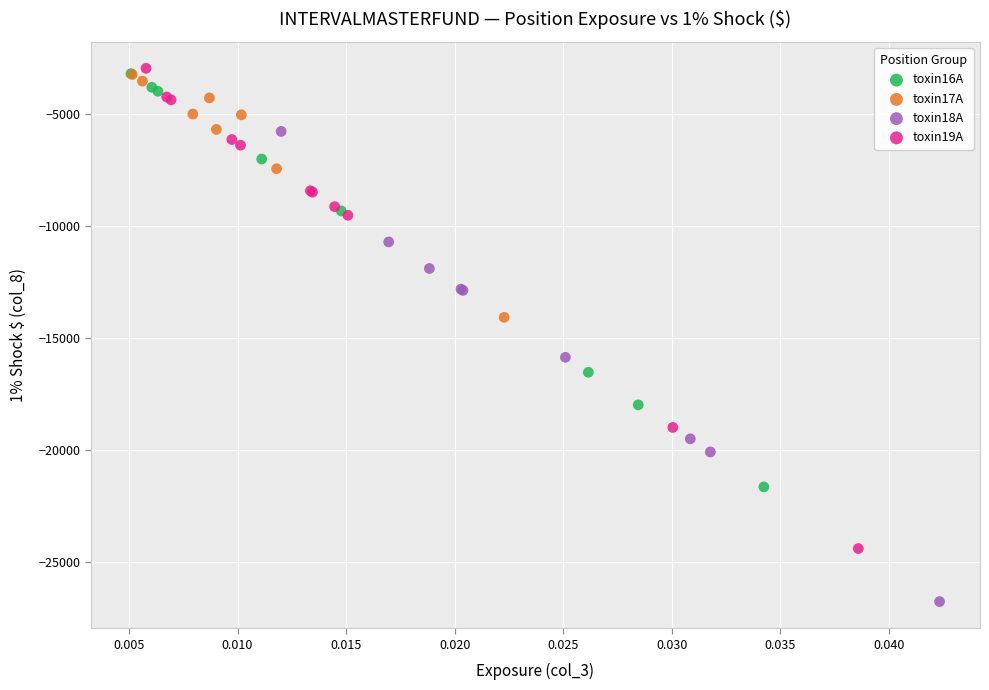

What are all the series names shown in the legend?

toxin16A, toxin17A, toxin18A, toxin19A